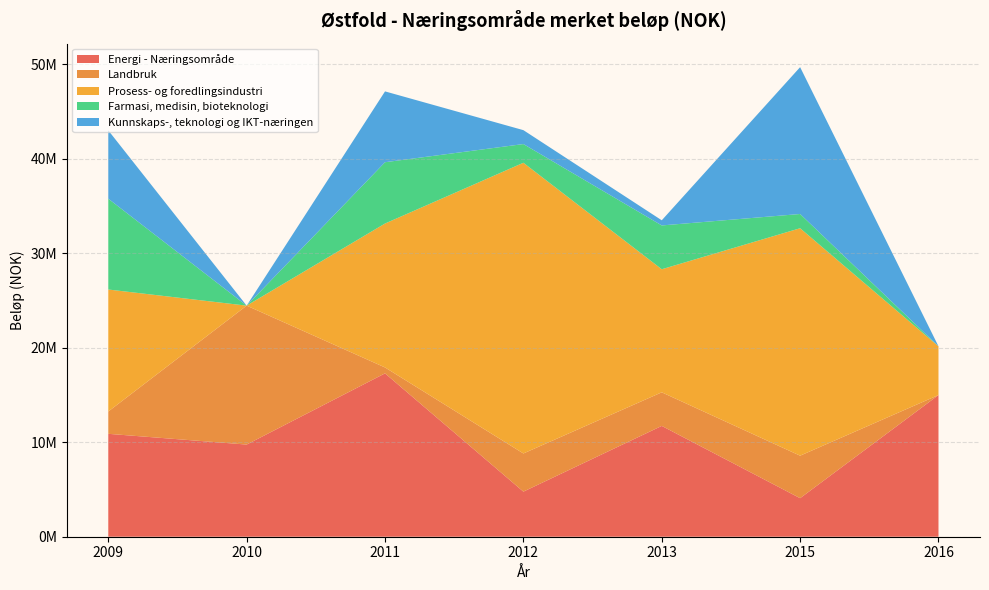

Reading left to right, what are all the values shown in this chart?

Energi - Næringsområde: 2009=10894996	2010=9757506	2011=17296434	2012=4774000	2013=11732000	2015=4080000	2016=15000000
Landbruk: 2009=2363000	2010=14708000	2011=625000	2012=4040000	2013=3556000	2015=4500000	2016=0
Prosess- og foredlingsindustri: 2009=12916143	2010=0	2011=15239125	2012=30779666	2013=13031213	2015=24082000	2016=5161900
Farmasi, medisin, bioteknologi: 2009=9613143	2010=0	2011=6490000	2012=1980000	2013=4638000	2015=1507000	2016=0
Kunnskaps-, teknologi og IKT-næringen: 2009=7234000	2010=0	2011=7500059	2012=1473000	2013=545523	2015=15548000	2016=0